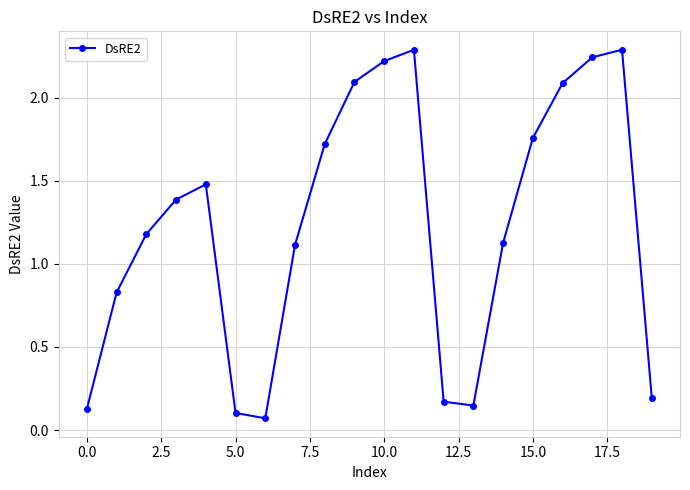

Does the chart have visible grid lines?

Yes